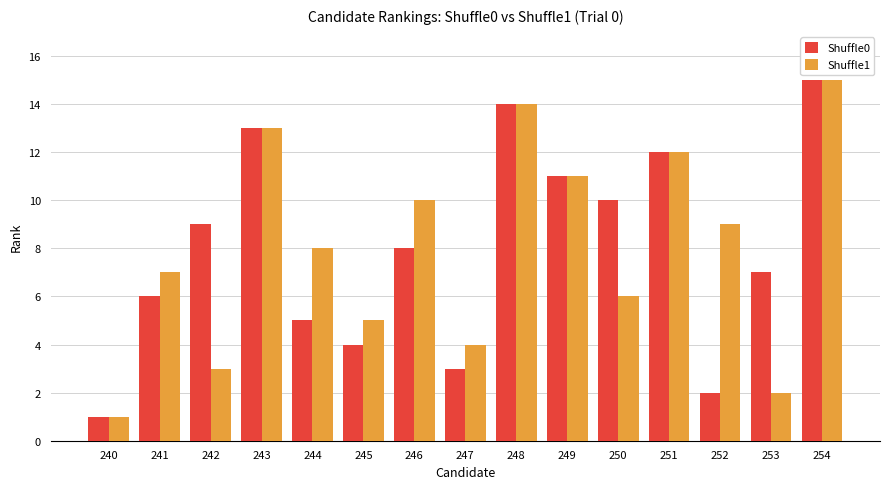

Reading left to right, what are all the values shown in this chart?

Shuffle0: 240=1	241=6	242=9	243=13	244=5	245=4	246=8	247=3	248=14	249=11	250=10	251=12	252=2	253=7	254=15
Shuffle1: 240=1	241=7	242=3	243=13	244=8	245=5	246=10	247=4	248=14	249=11	250=6	251=12	252=9	253=2	254=15